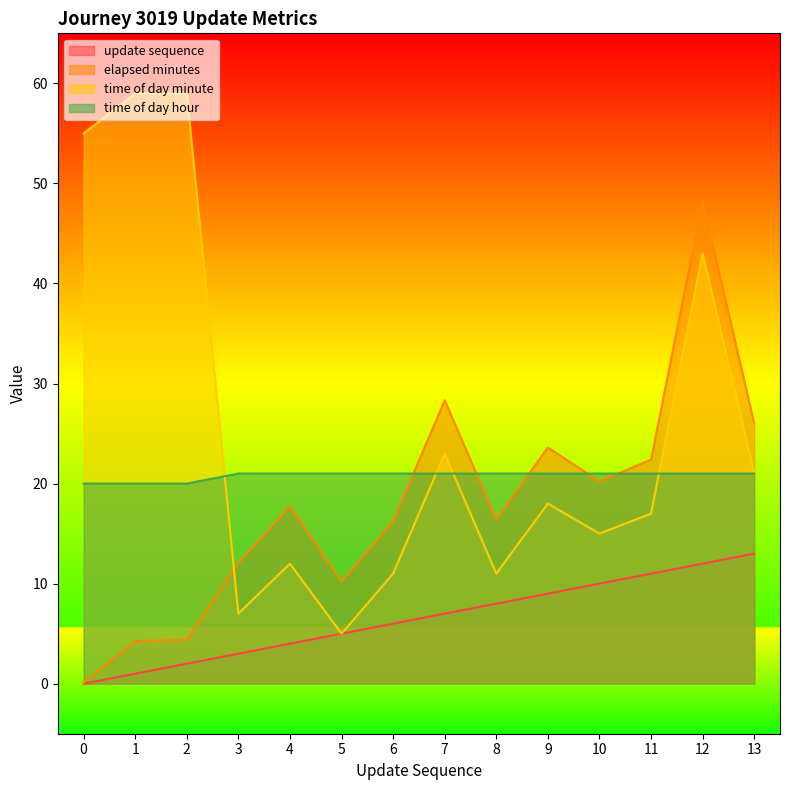

At which label does elapsed_minutes first exceed 17?

4